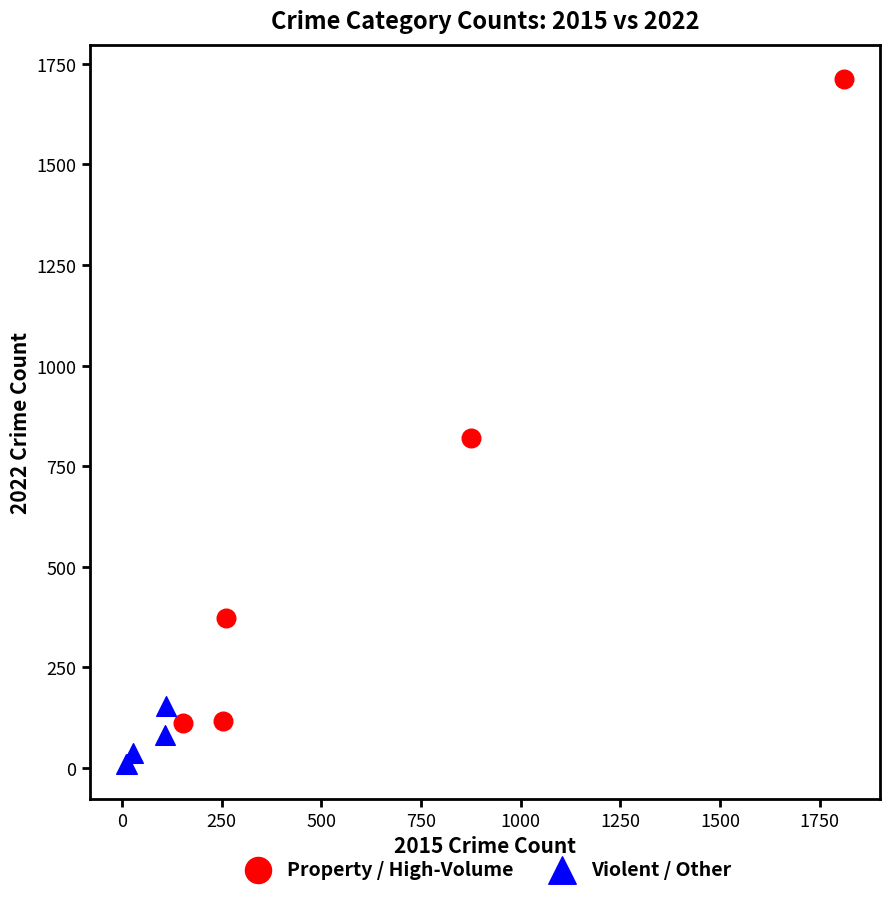

Which series has the largest Y range (max minus min)?

Property / High-Volume